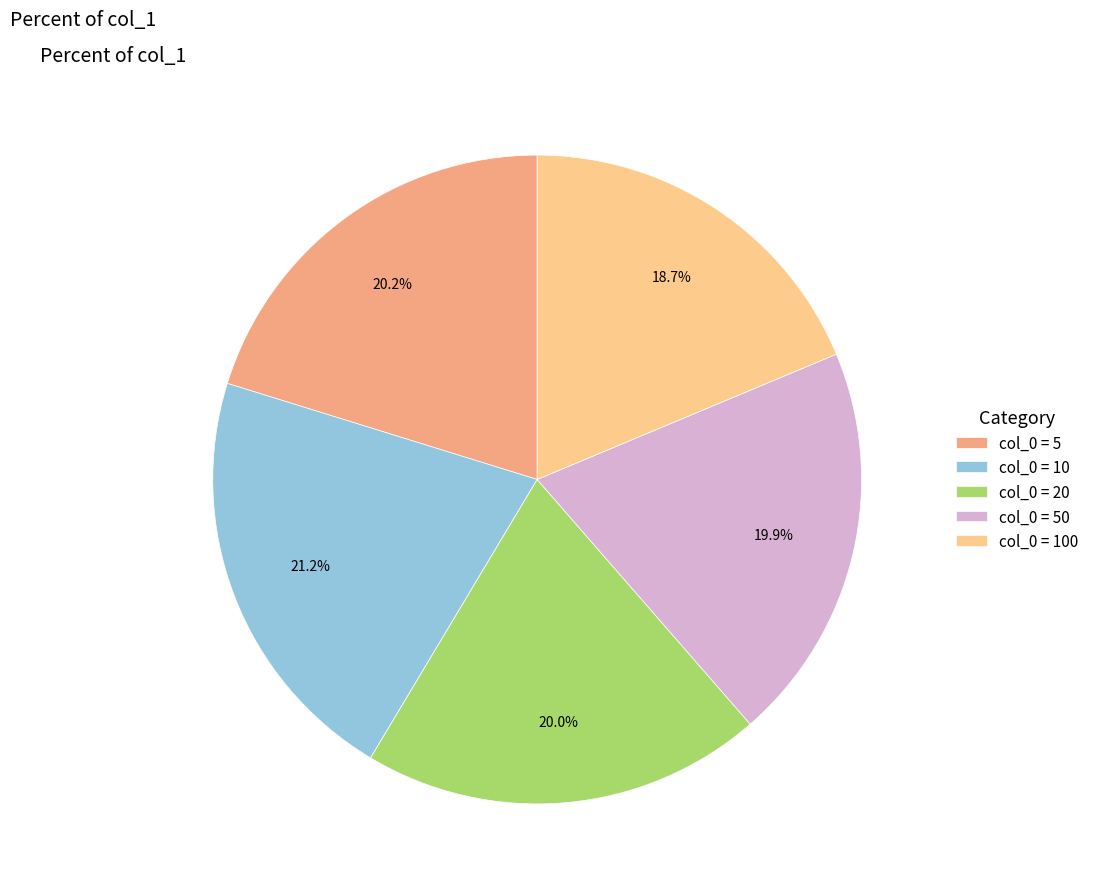

Is there a majority slice in this chart?

No